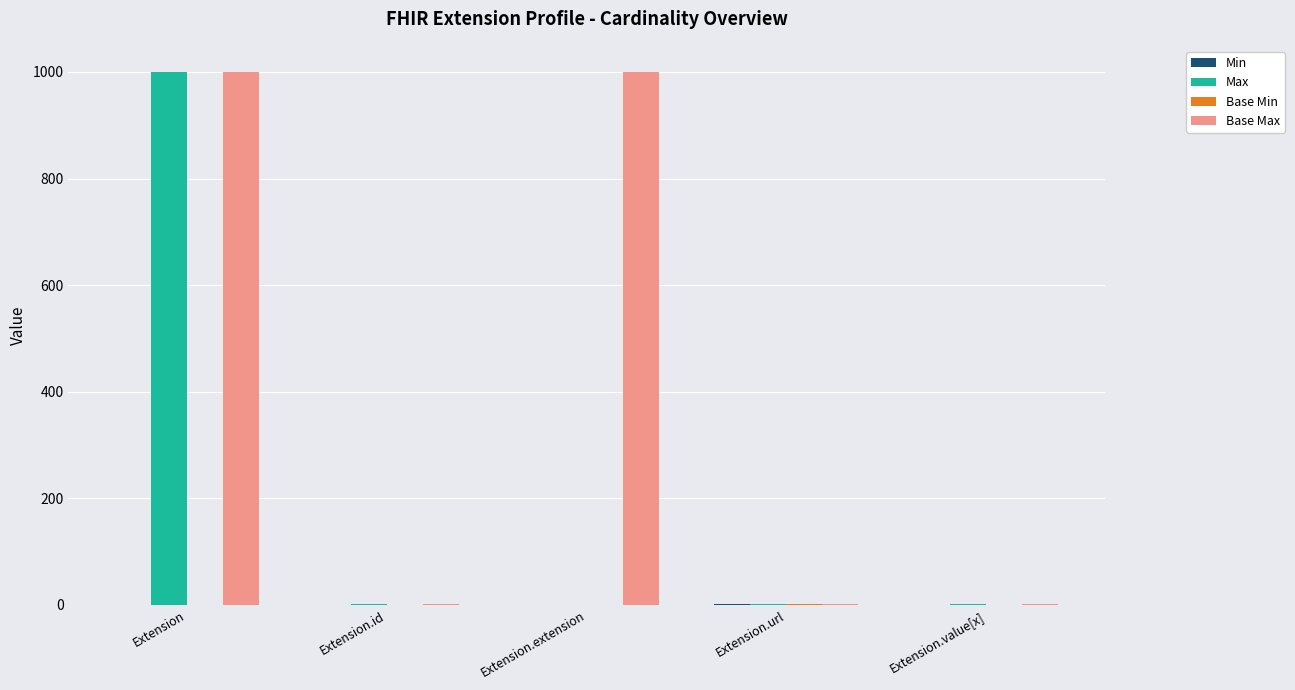

The Base Max series shows 686 at Extension.extension. True or false?

False